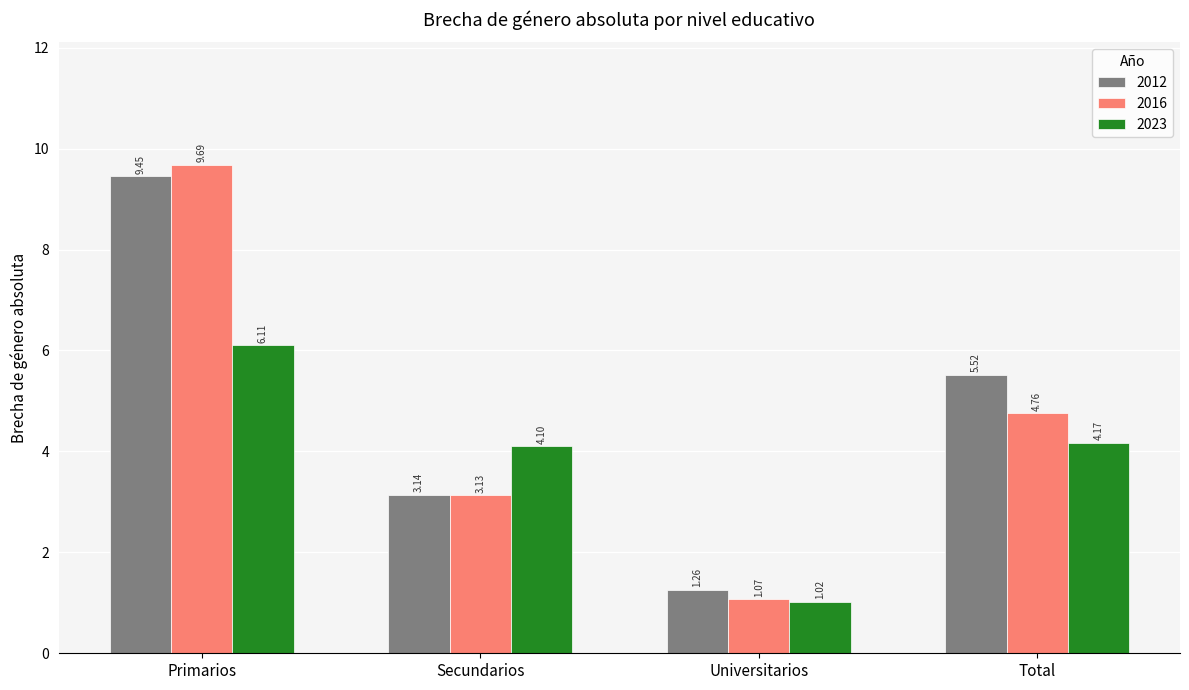

What is the average value of the 2023 series?

3.8